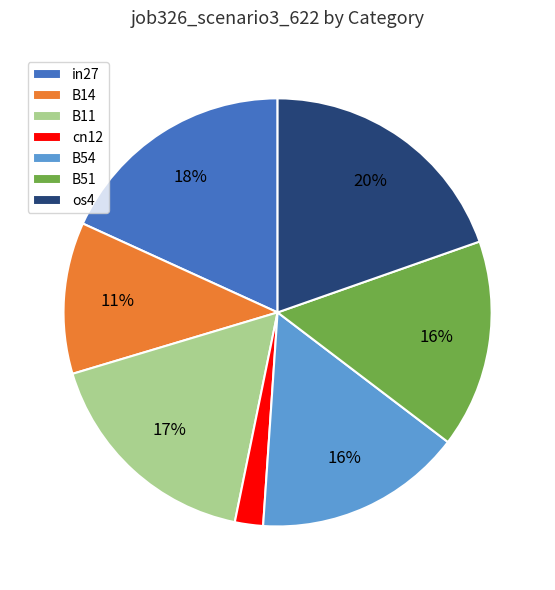

What percentage is the cn12 slice, to the nearest percent?

2%